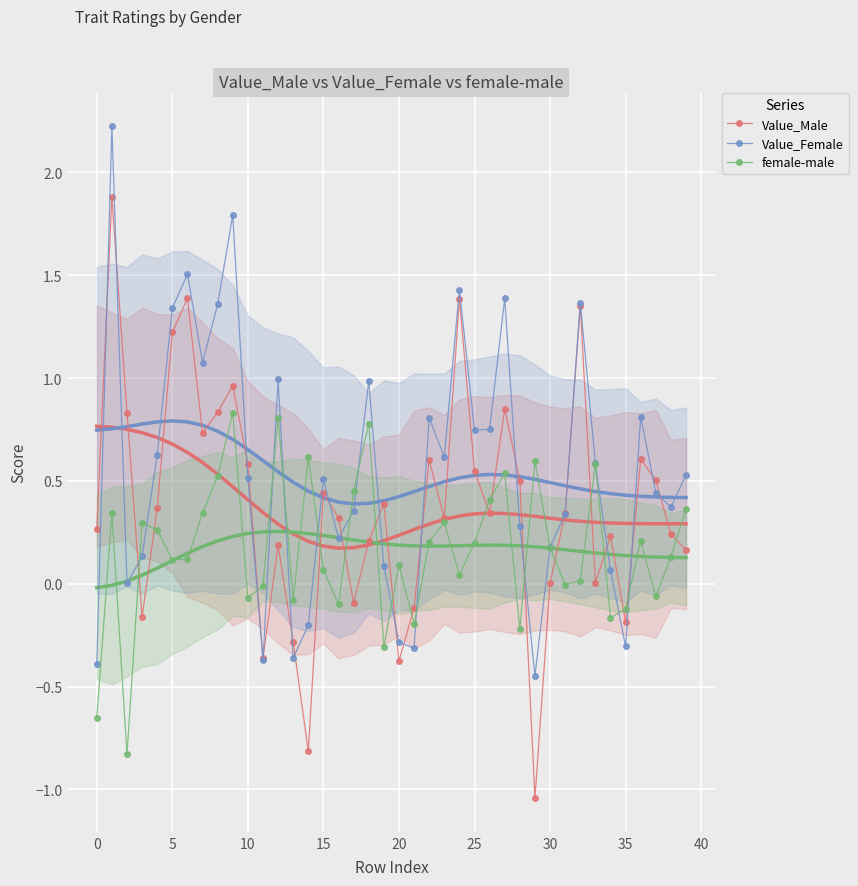

What is the sum of the Value_Male values at 28 and 25?

1.0